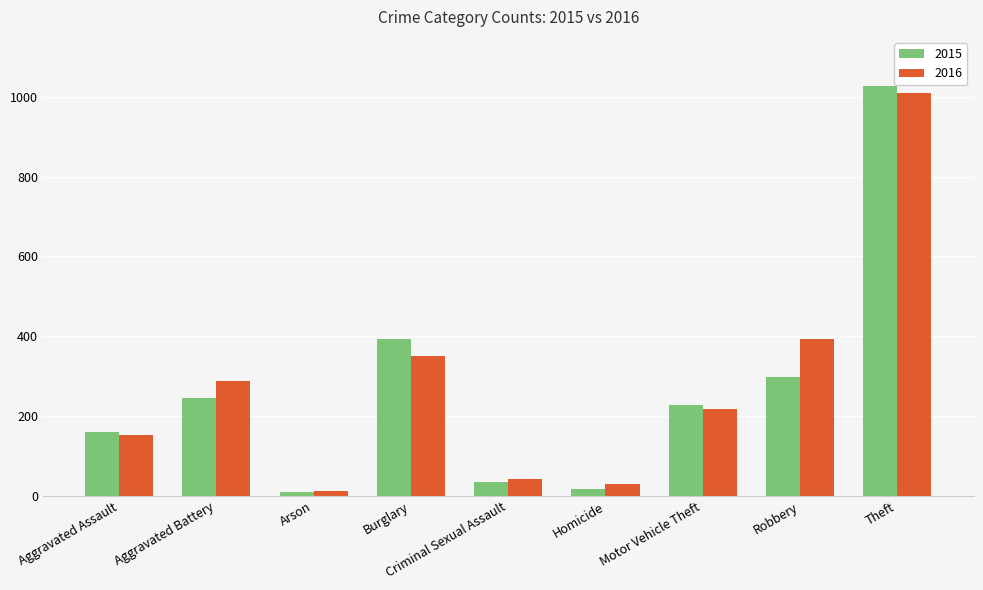

How many data points does each series have?

9